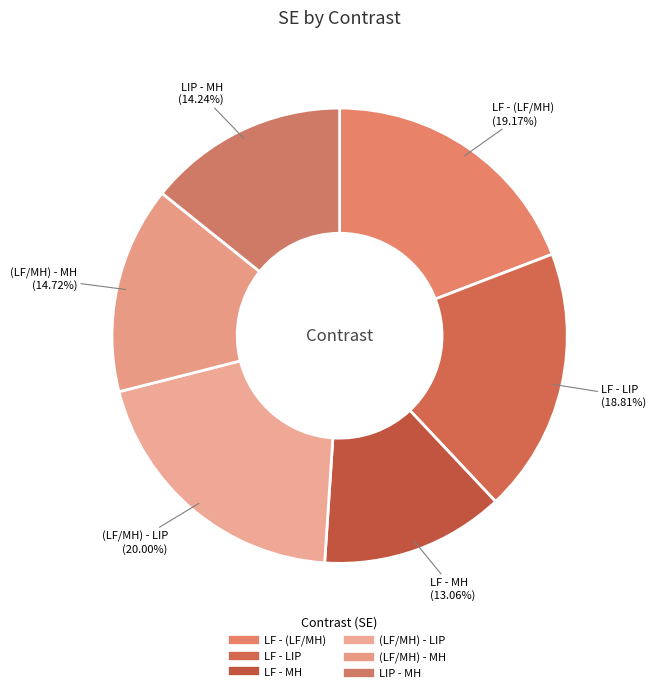

Which slice is the largest?

(LF/MH) - LIP